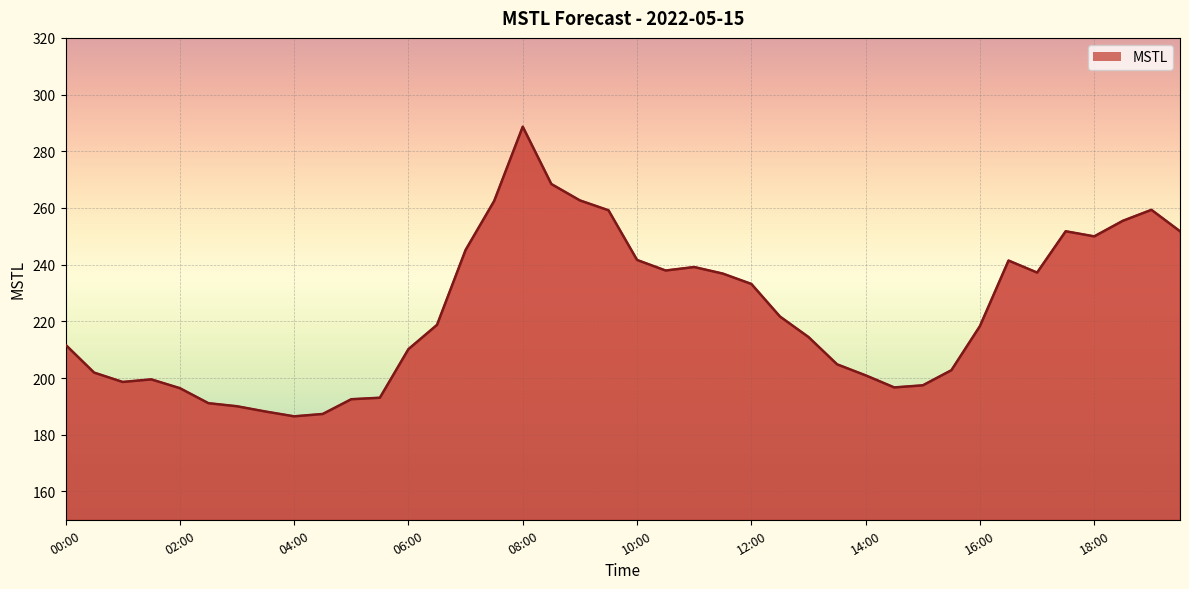

What is the greatest value displayed?

288.7